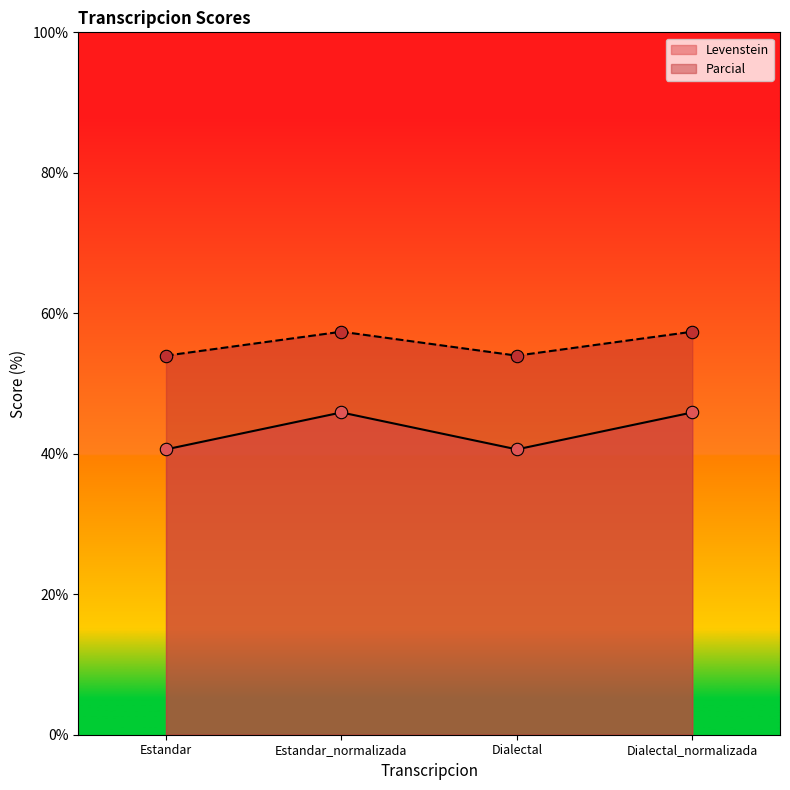

At how many categories does at least one series exceed 48?

4